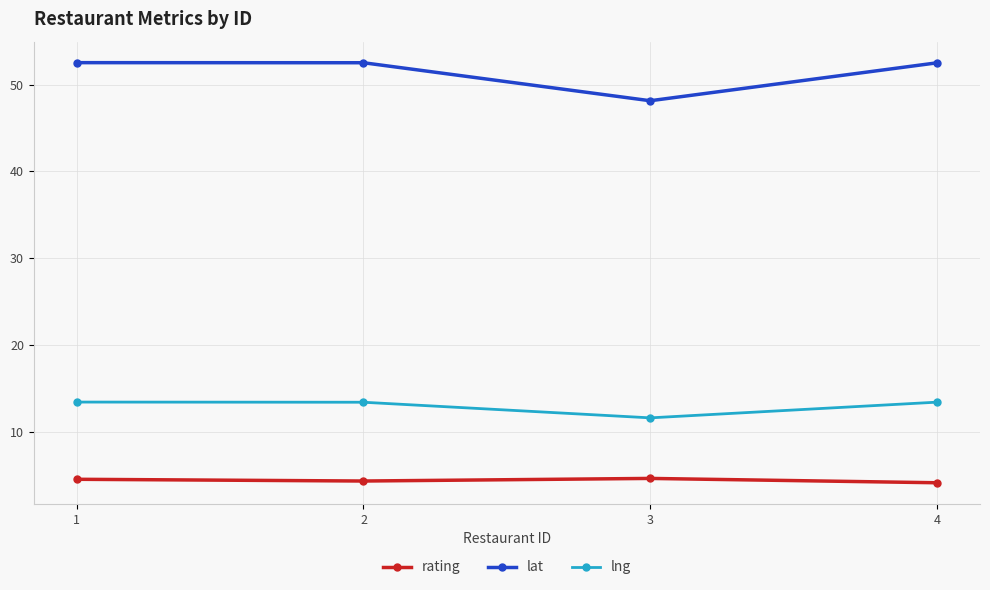

Is the value of rating at 1 greater than the value of lng at 4?

No